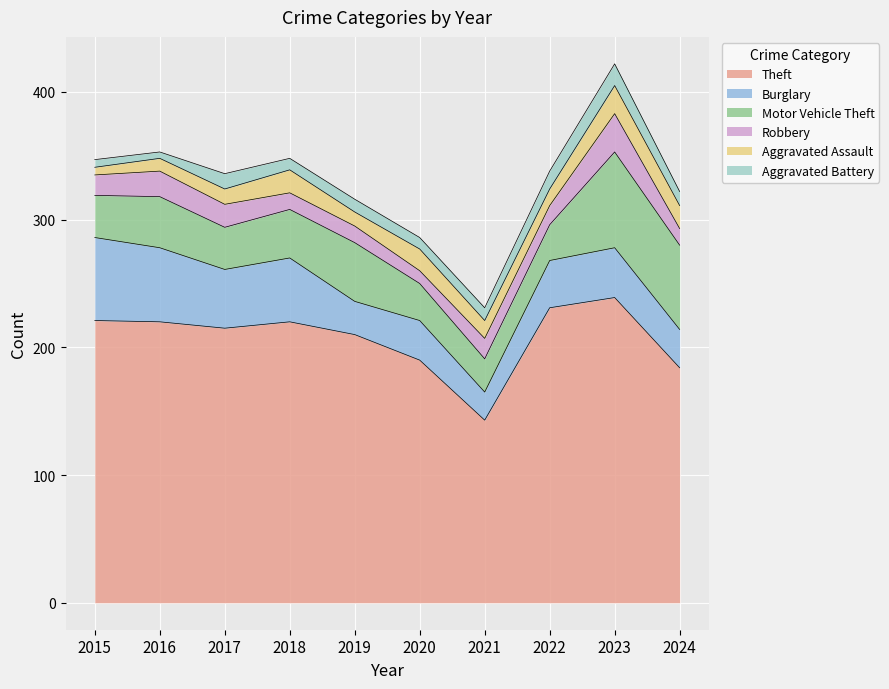

Which category has the highest value in the Aggravated Battery series?

2023